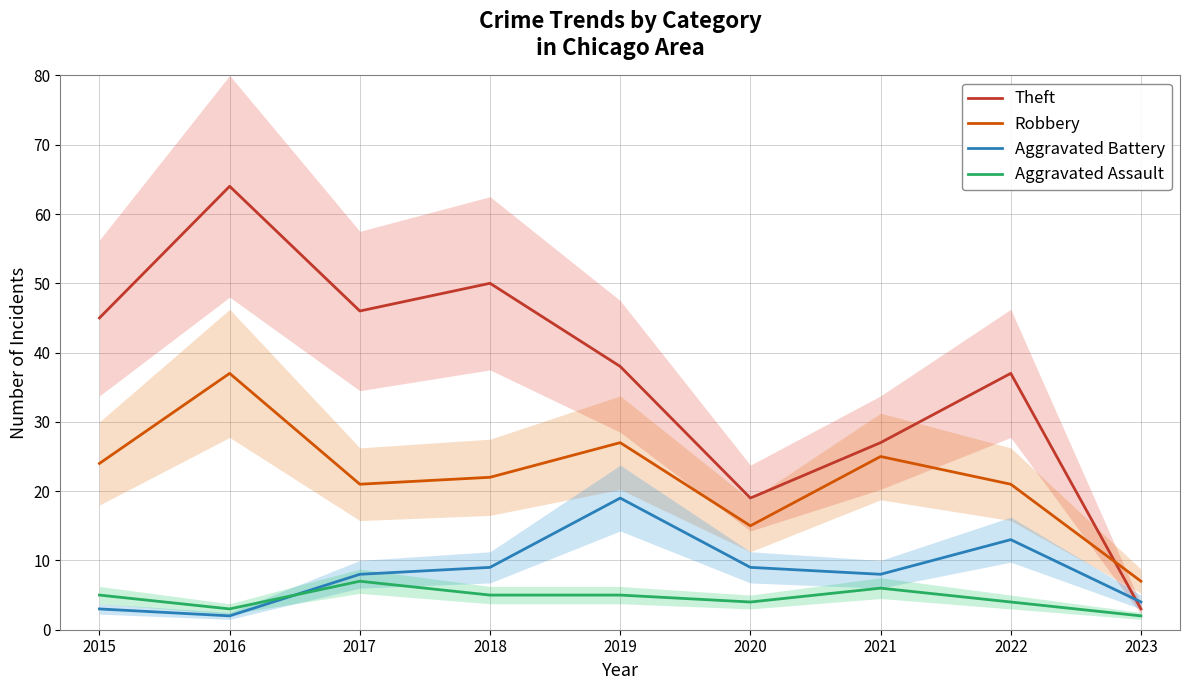

At which label does Theft reach its peak?

2016